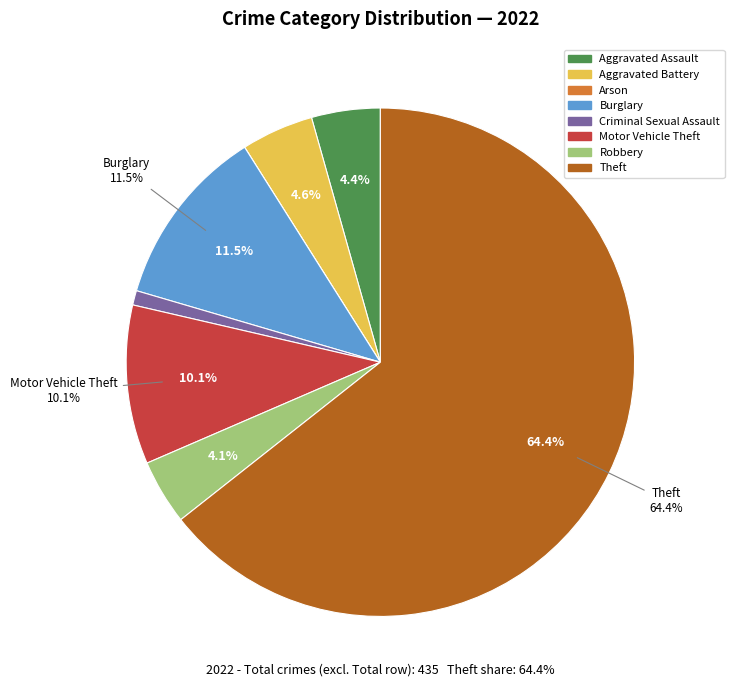

To the nearest percent, what percentage of the pie is Aggravated Assault?

4%